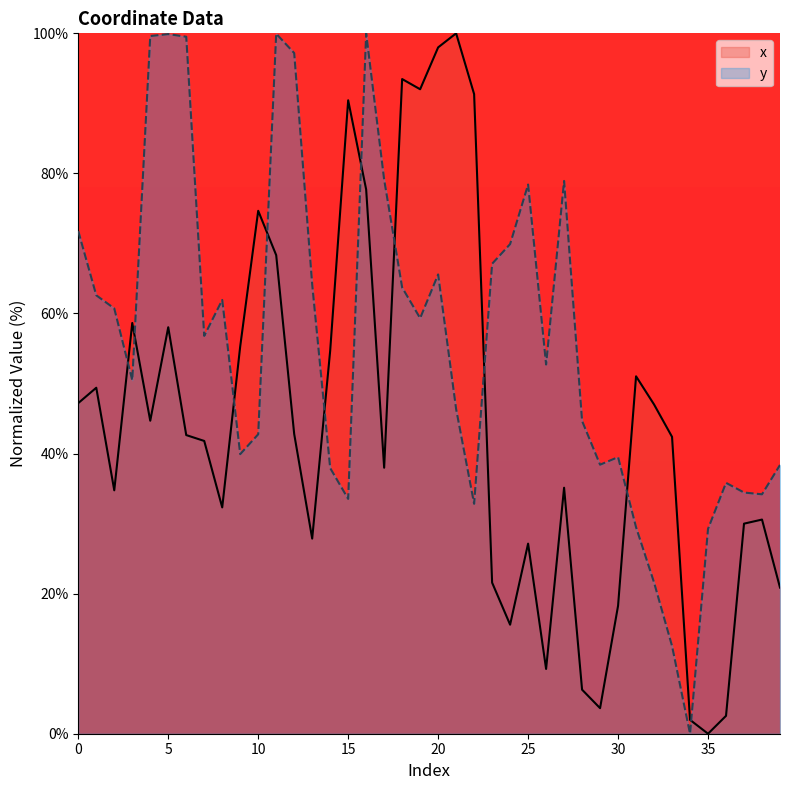

What is the difference between the x values at 30 and 5?

39.8